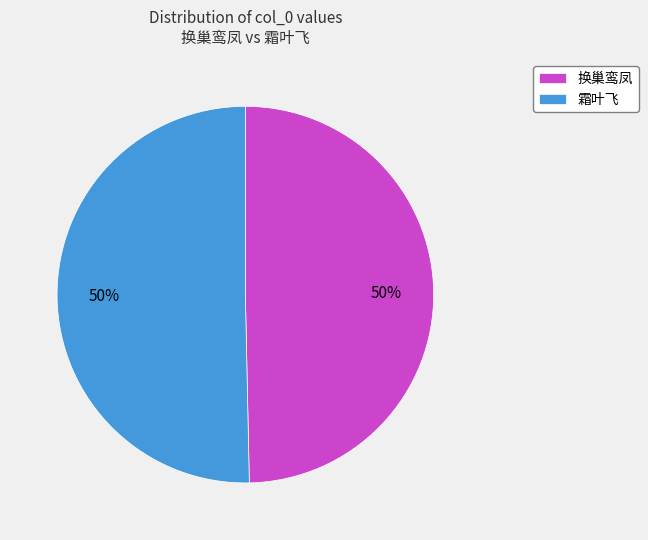

Is it true that 换巢鸾凤 is 50% of the pie?

True